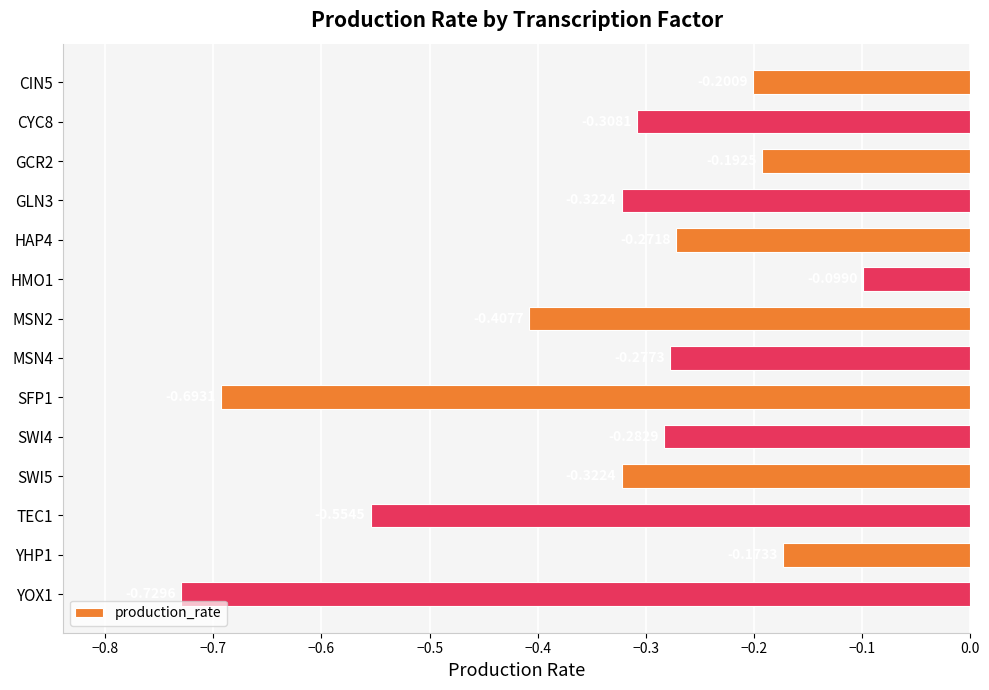

What is the change in value from CIN5 to SFP1?

-0.5